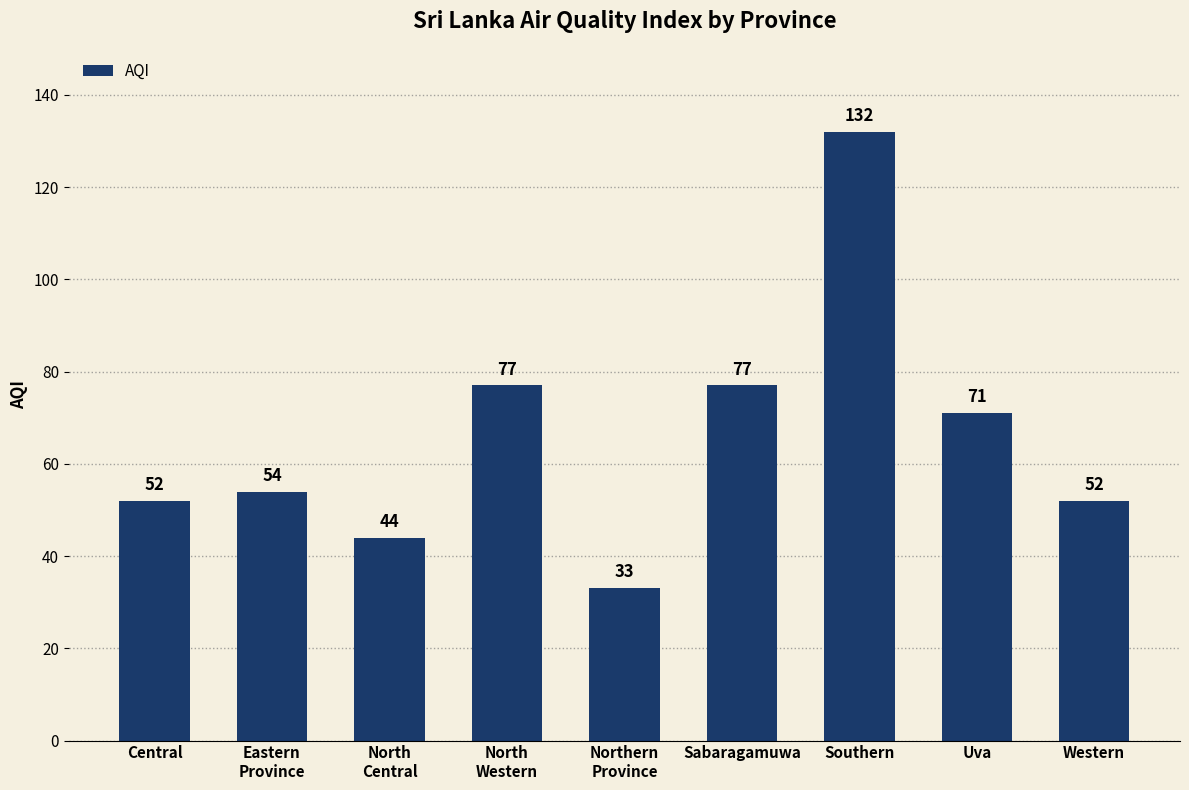

What is the change in value from North
Western to Southern?

+55